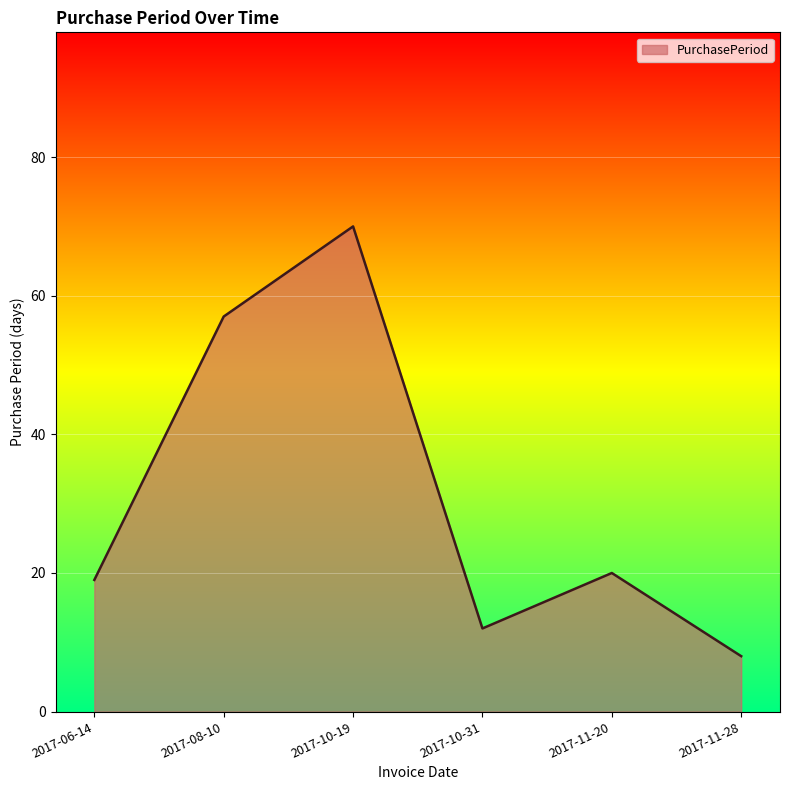

What position from the right is 2017-10-31?

3